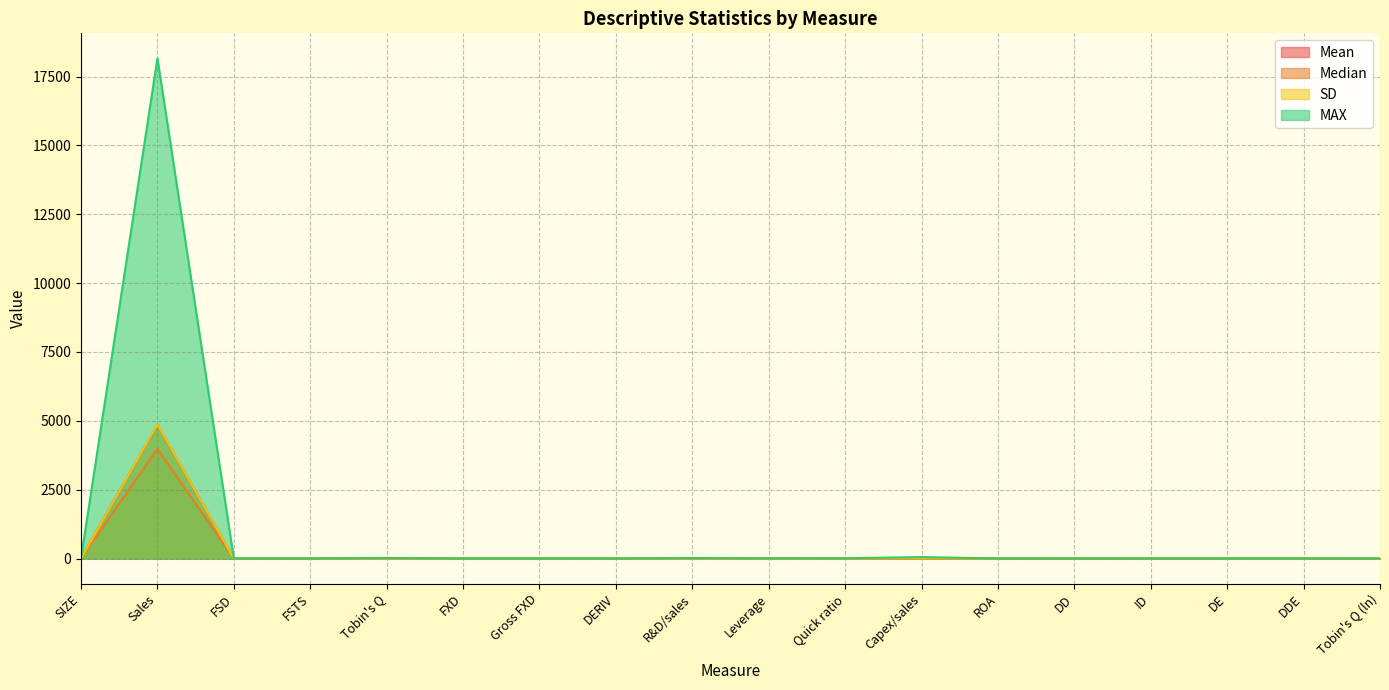

How many data points in SD are above 0?

12